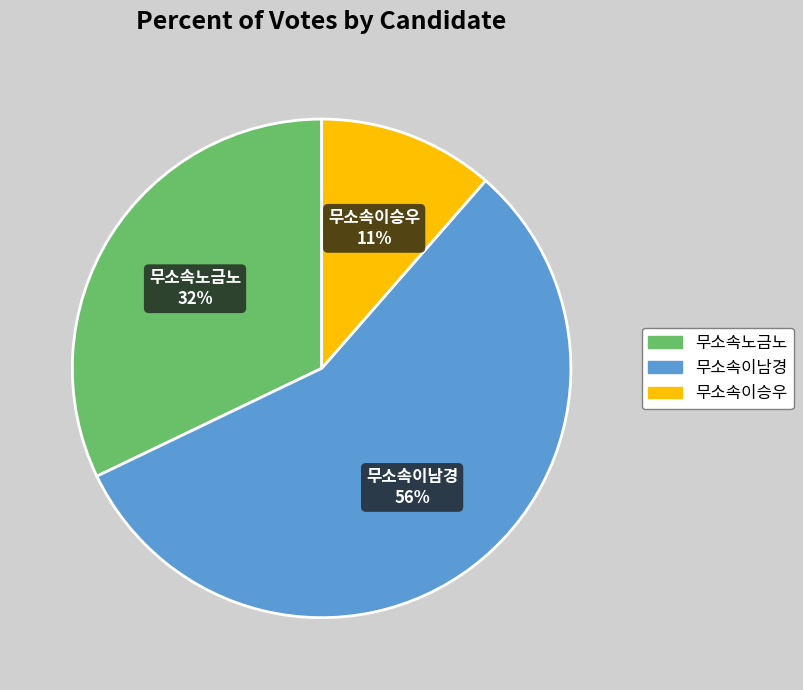

What is the smallest slice in the pie chart?

무소속이승우